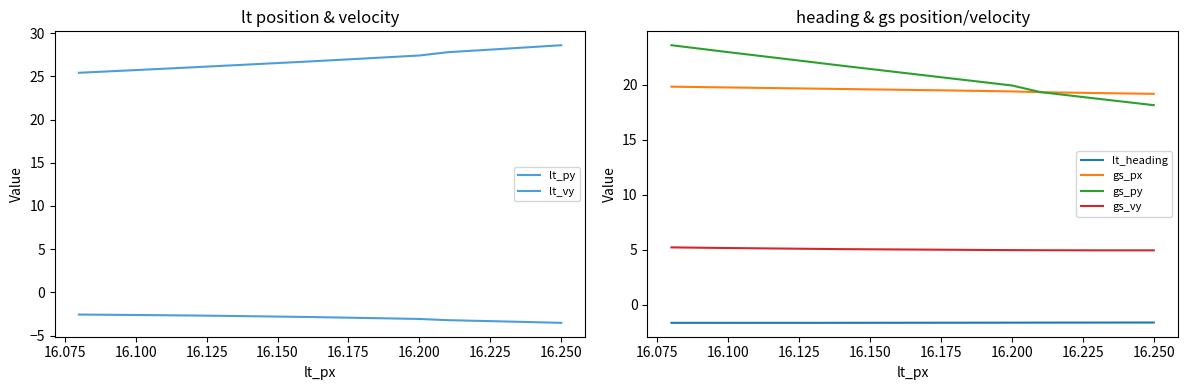

Is it true that gs_vy equals 5.0 at 16.075?

True